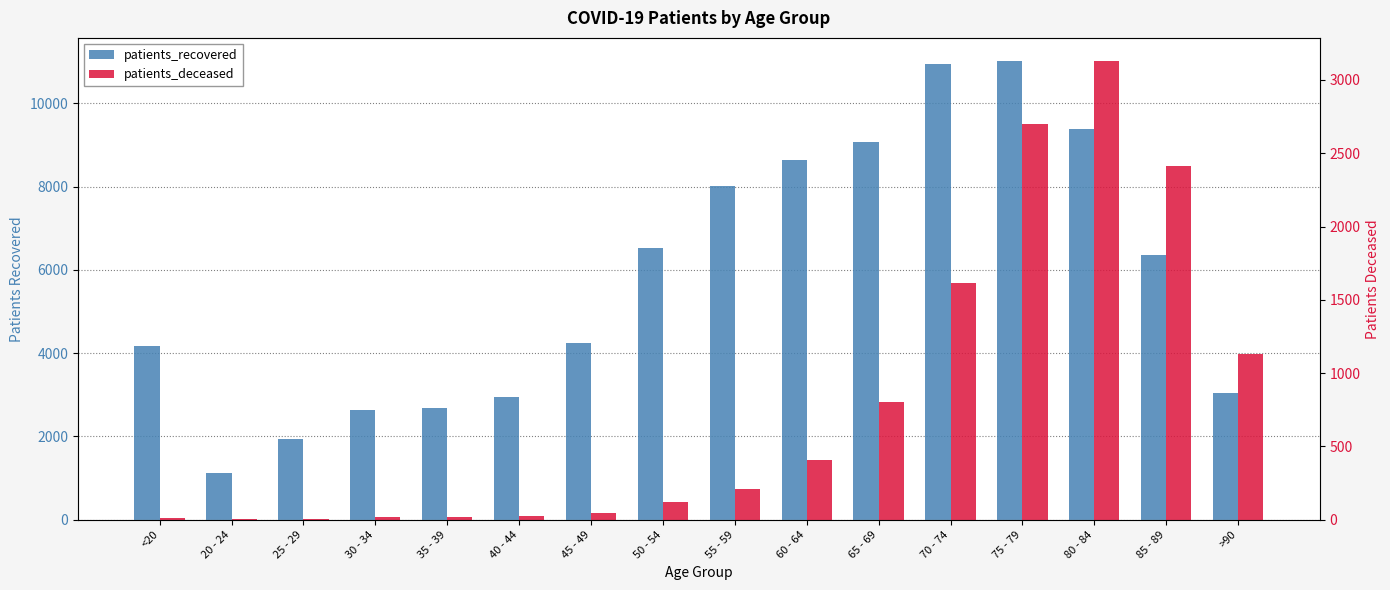

What value does the patients_recovered series have at 25 - 29, to the nearest 10?

1930